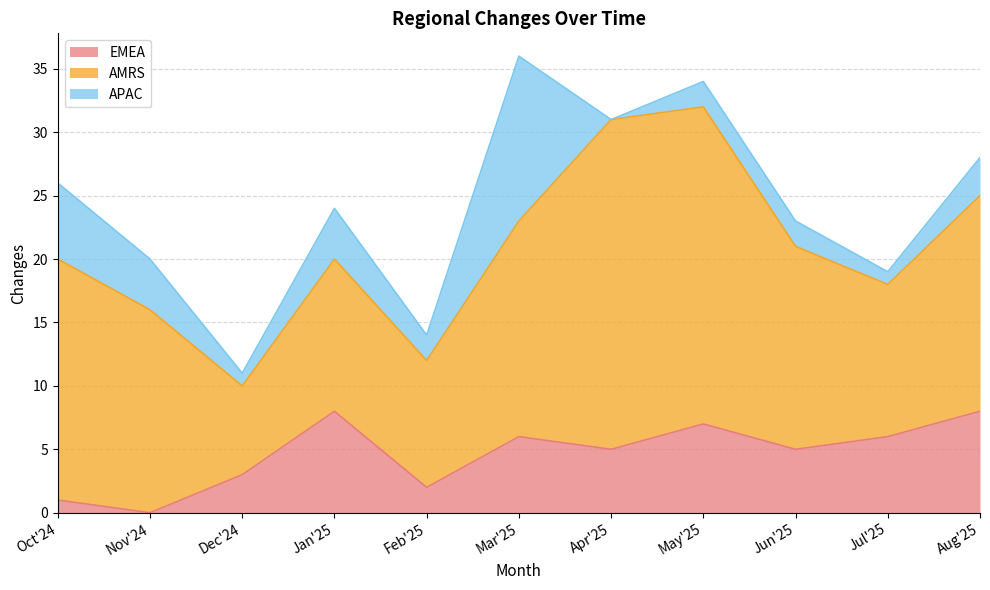

Reading left to right, extract all data points from this chart.

EMEA: 1	0	3	8	2	6	5	7	5	6	8
AMRS: 19	16	7	12	10	17	26	25	16	12	17
APAC: 6	4	1	4	2	13	0	2	2	1	3